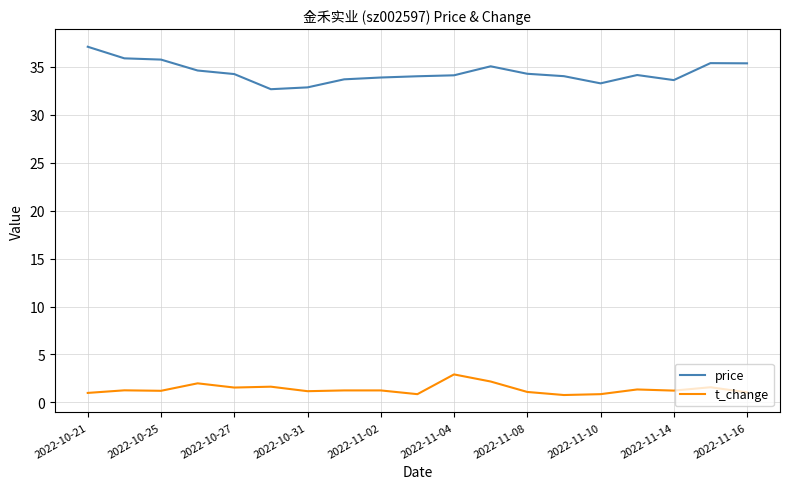

Which series has the largest total across all categories?

price